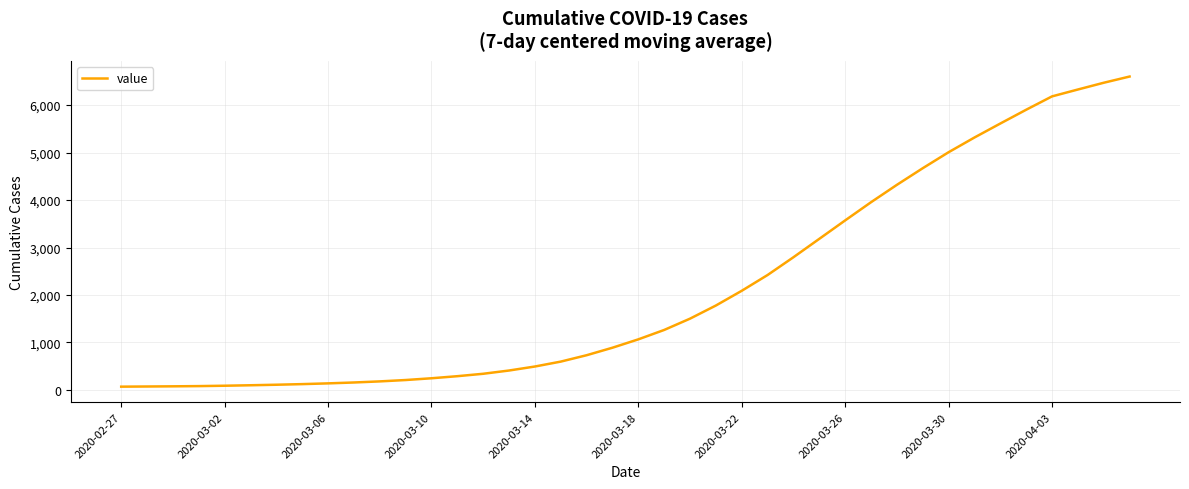

Is this an area chart (filled region under the line)?

No